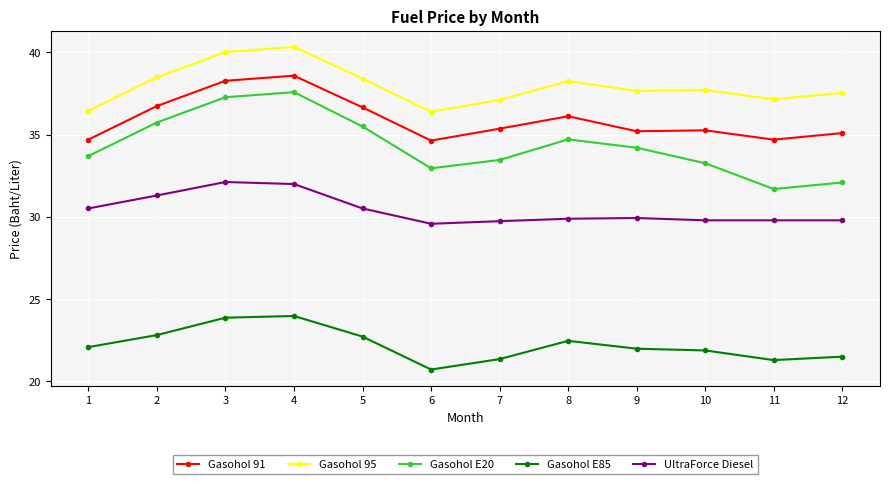

What is the minimum value shown in the chart?

20.7